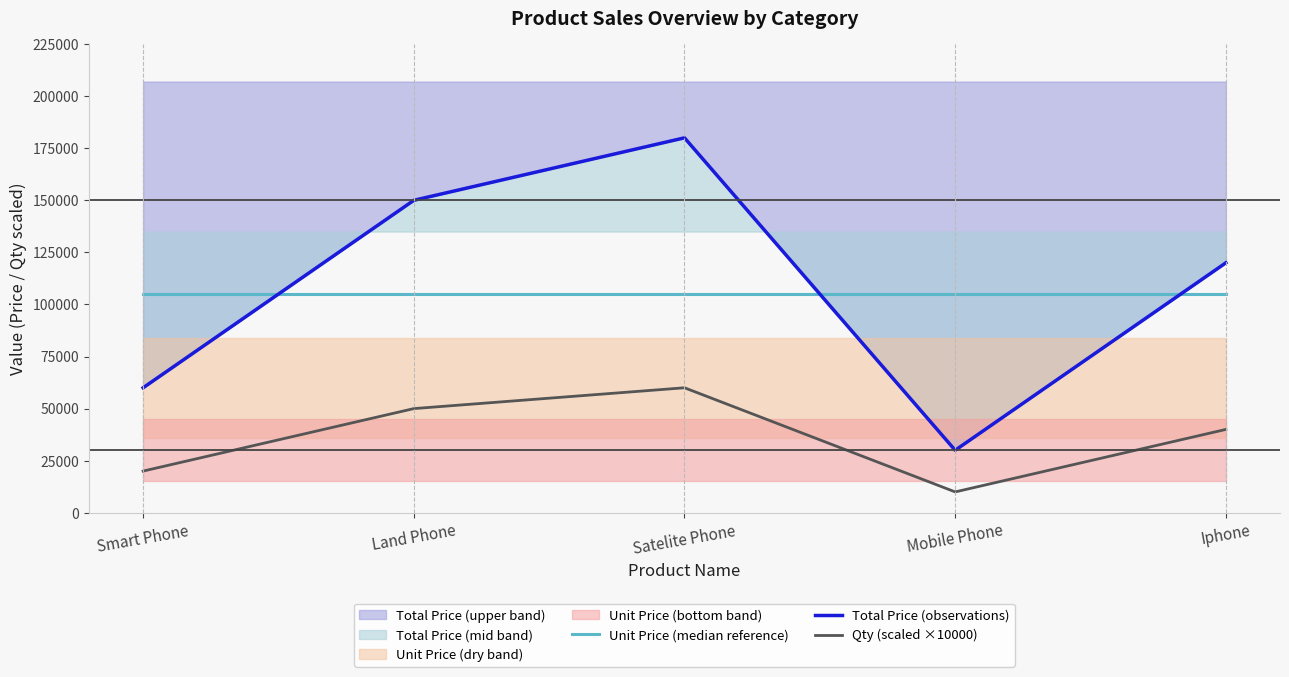

Which label corresponds to the largest value in the chart?

Satelite Phone